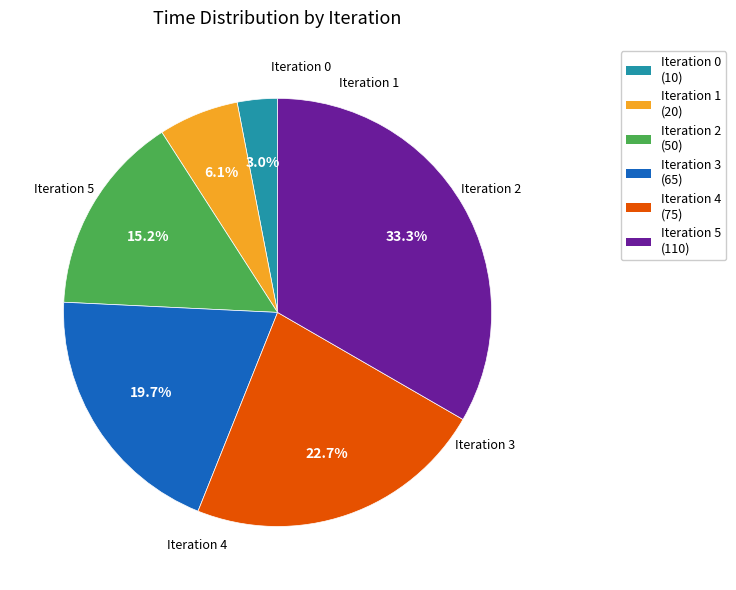

How many slices are in this pie chart?

6